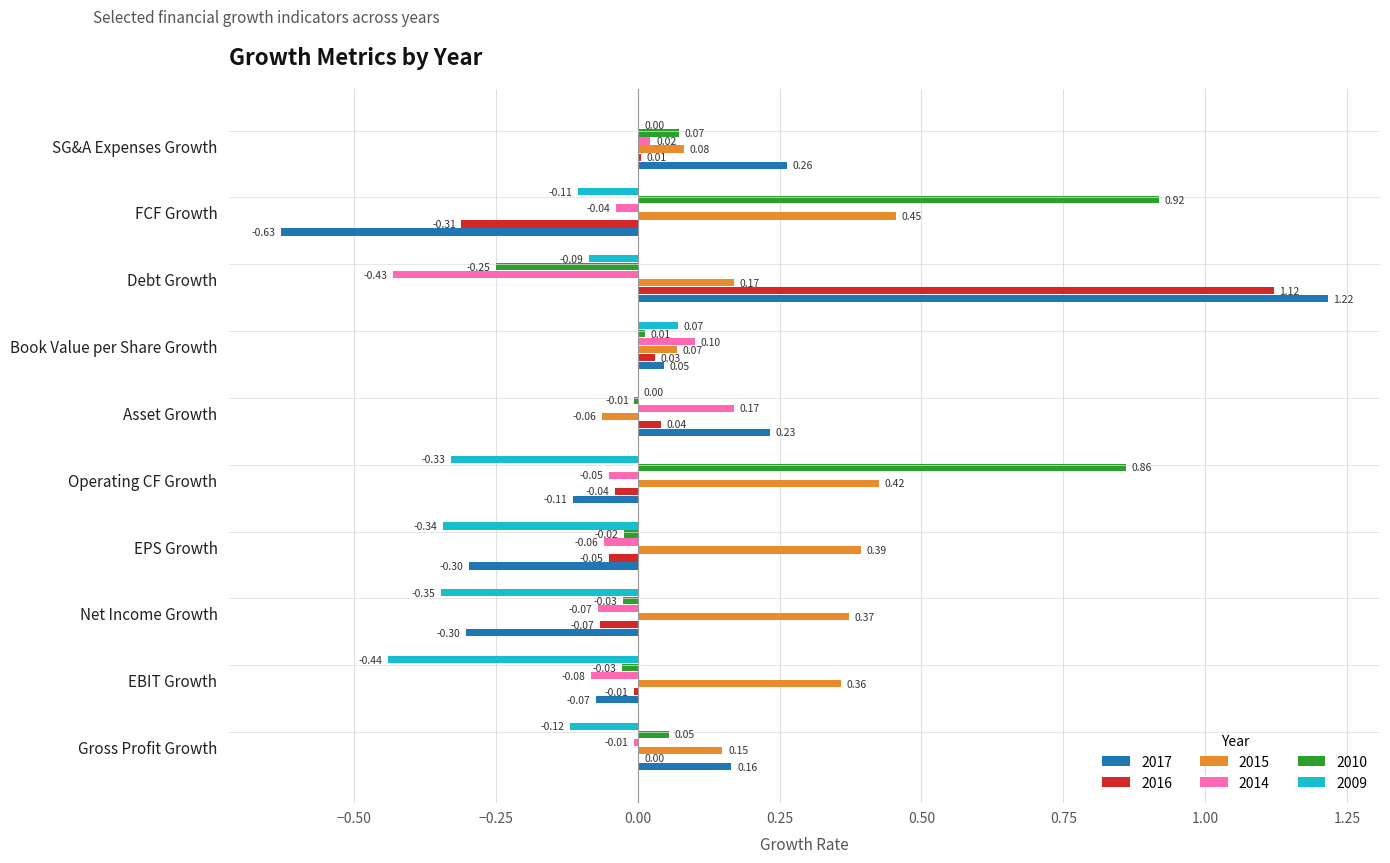

At which category is the sum across all series the highest?

Debt Growth